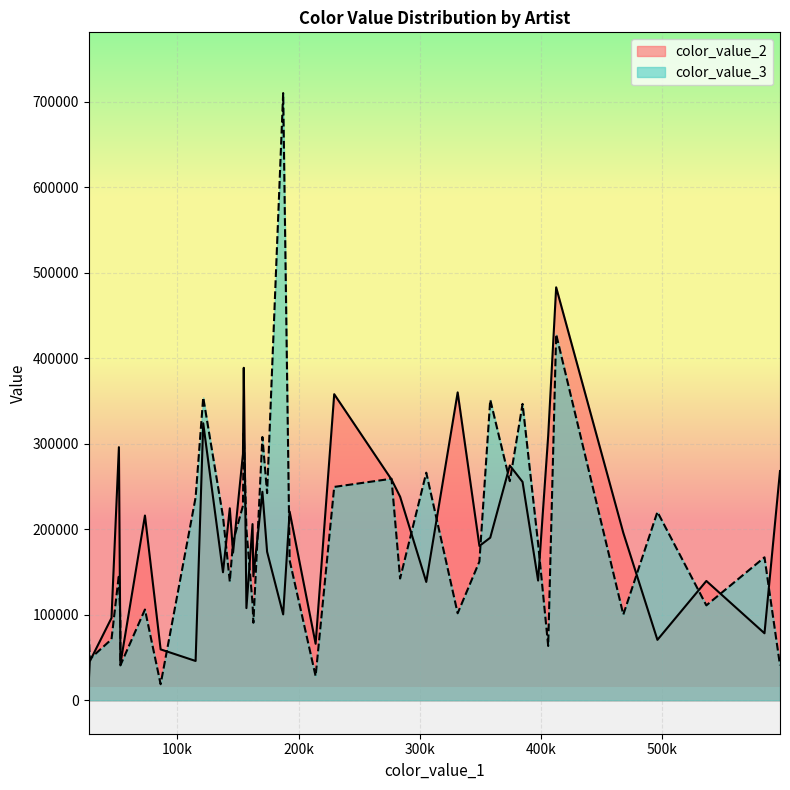

List the series in order of their overall mean, lowest first.

color_value_3, color_value_2